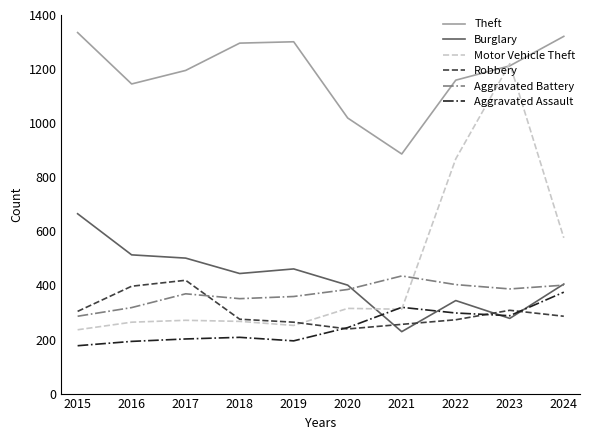

What is the difference between the maximum and second lowest values in the Motor Vehicle Theft series?

968